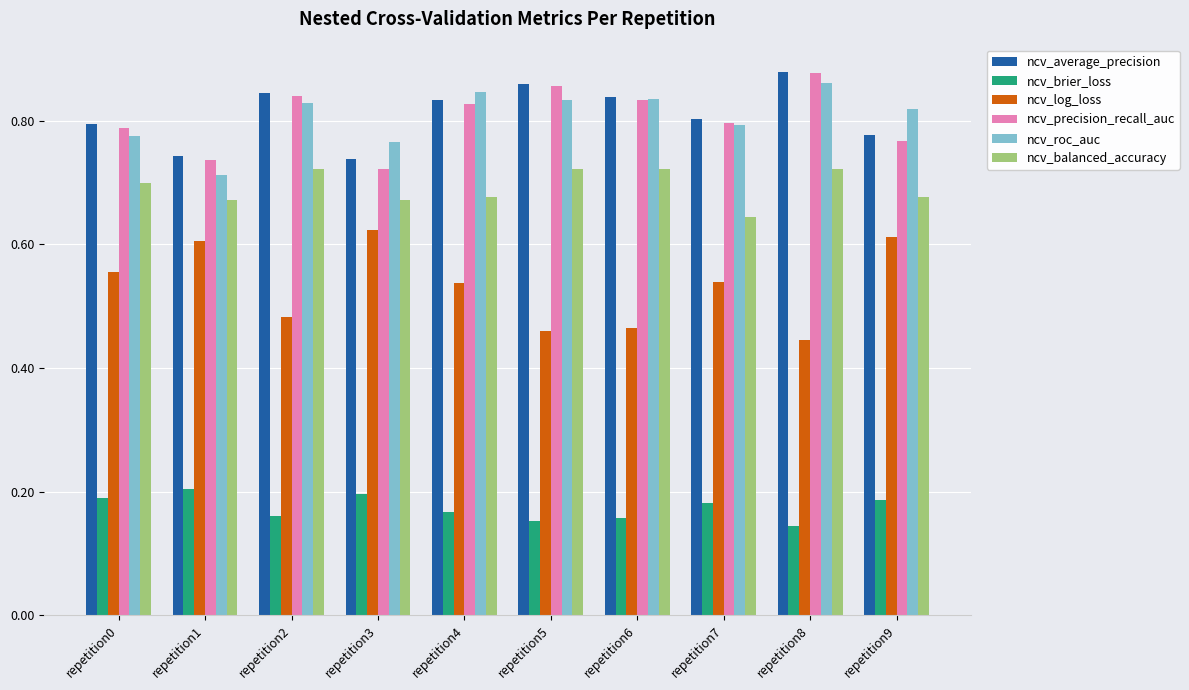

At how many categories does at least one series exceed 0?

10